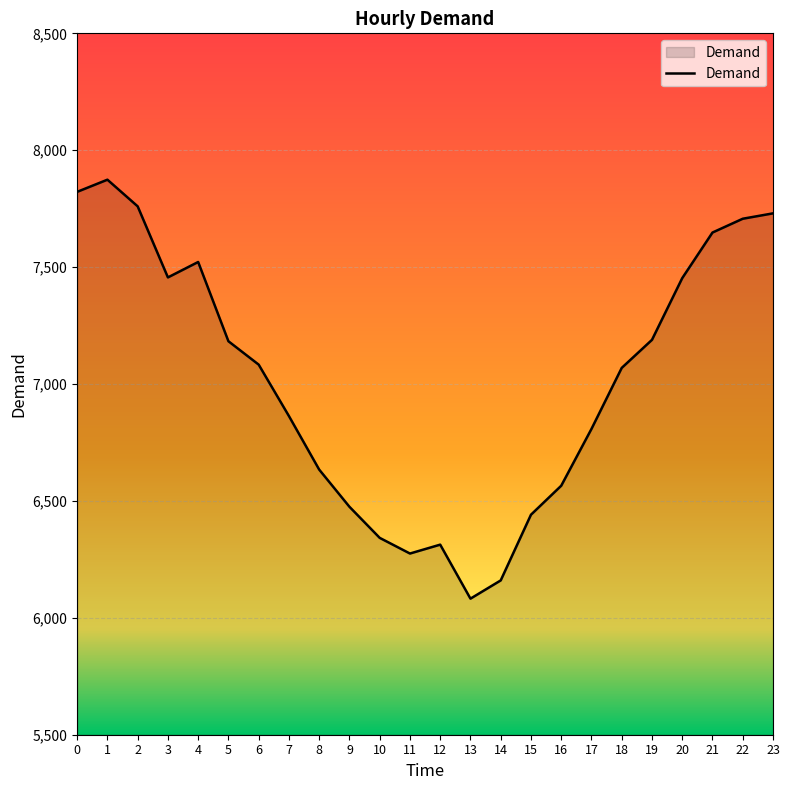

What is the greatest value displayed?

7874